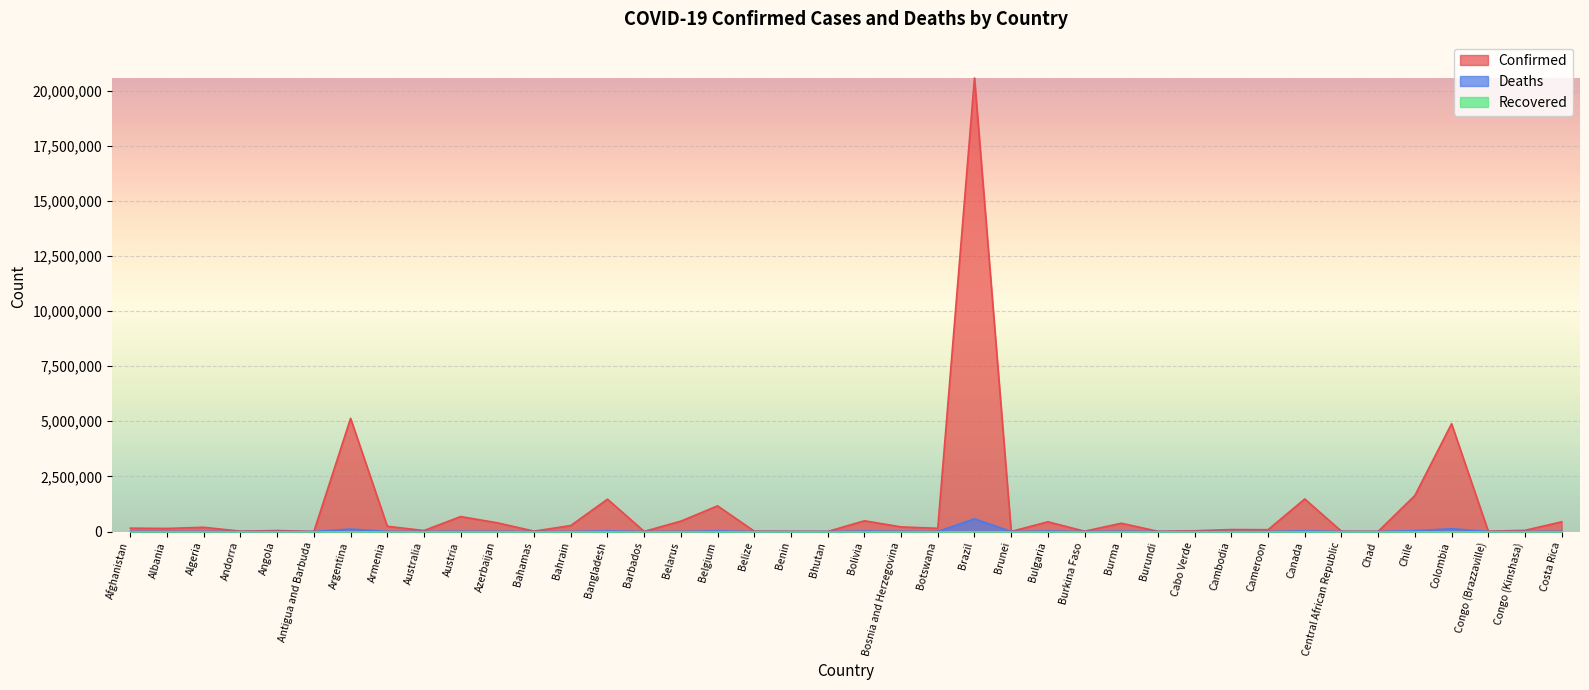

Which category has the highest value in the Confirmed series?

Brazil